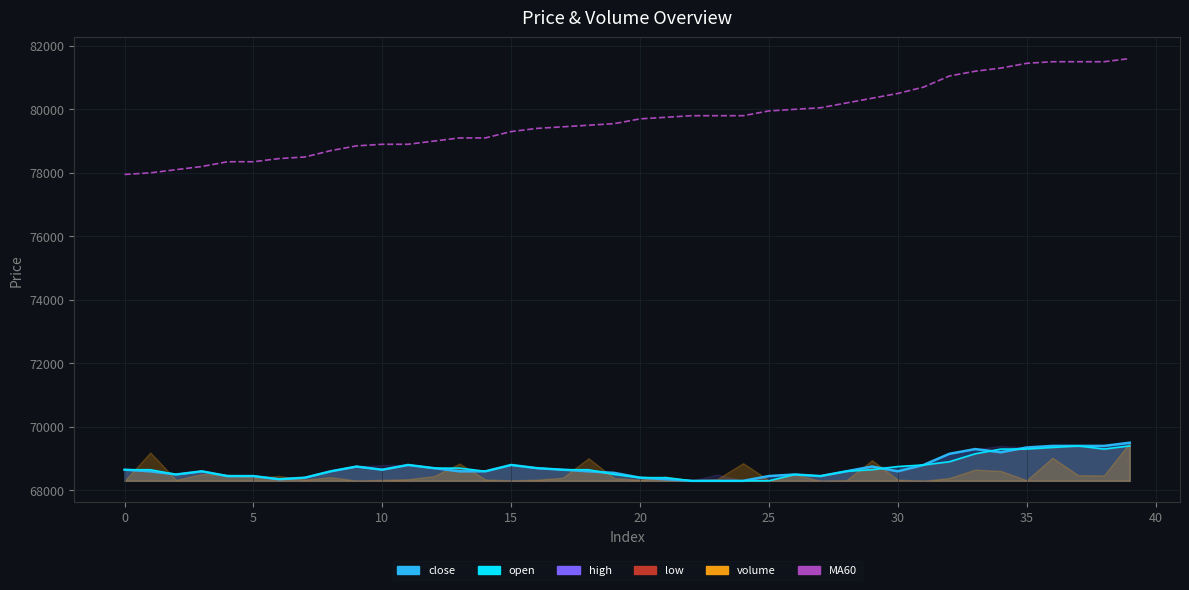

What is the value of the open point at the 37th from the left?

69350